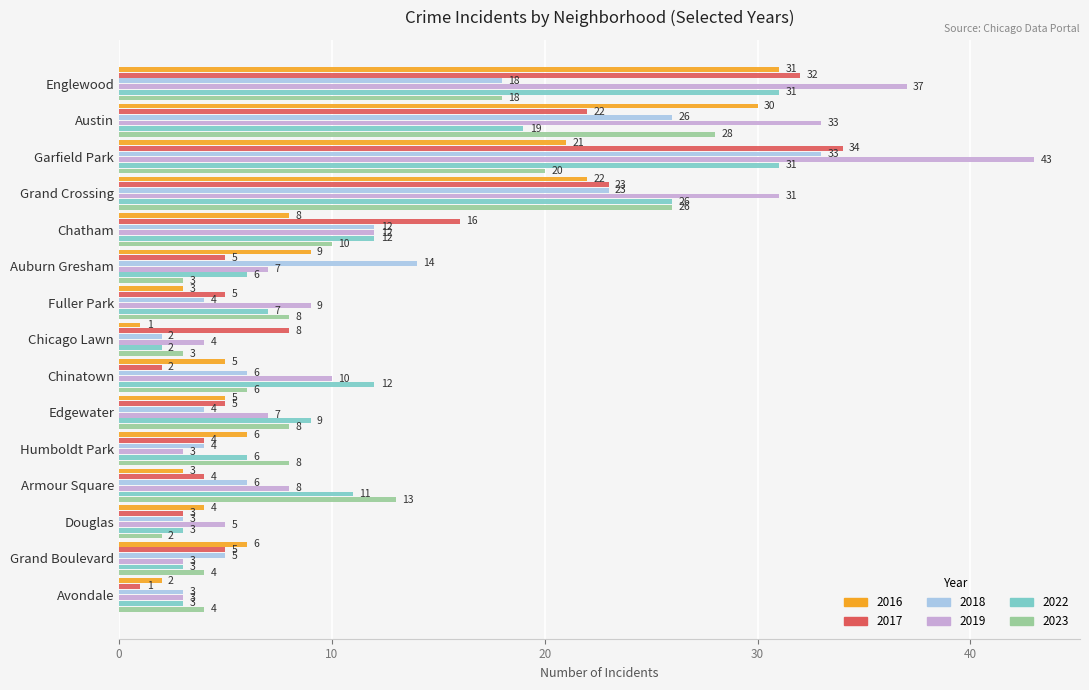

What is the difference between the 2018 values at Grand Boulevard and Austin?

21